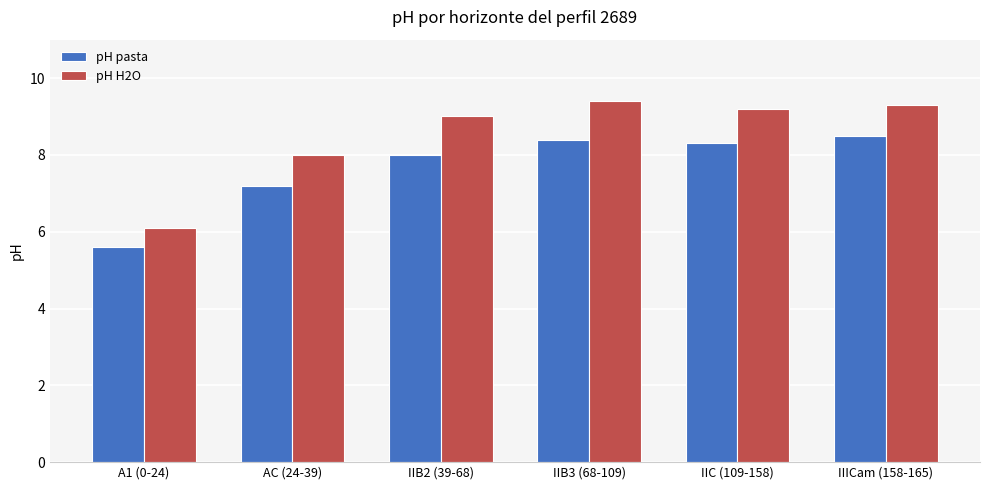

Which series has the largest range (max minus min)?

pH H2O